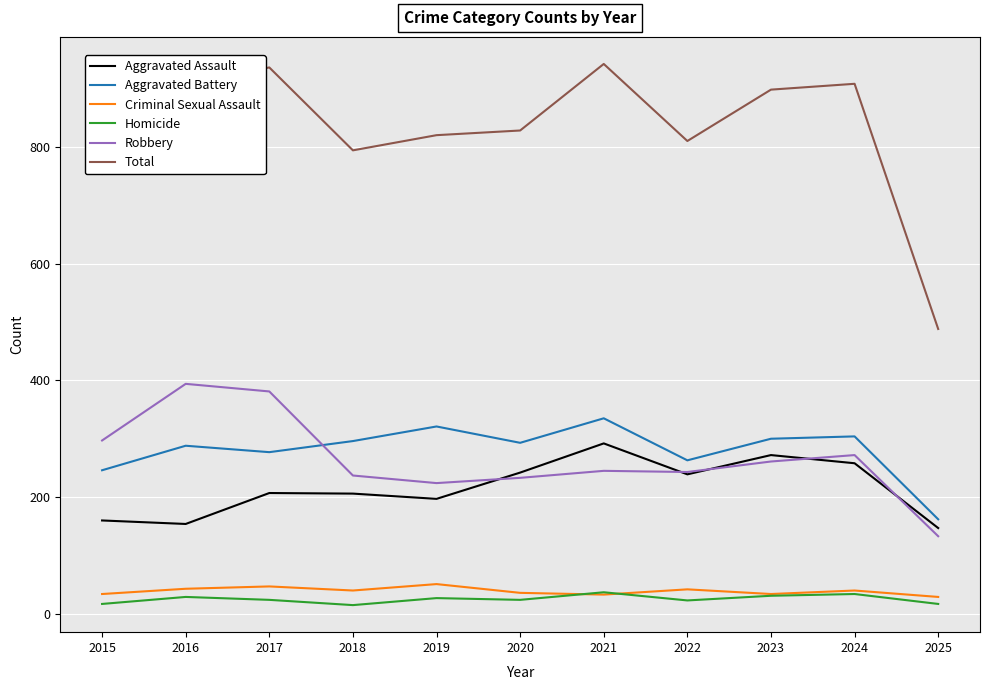

How many lines are shown in the chart?

6